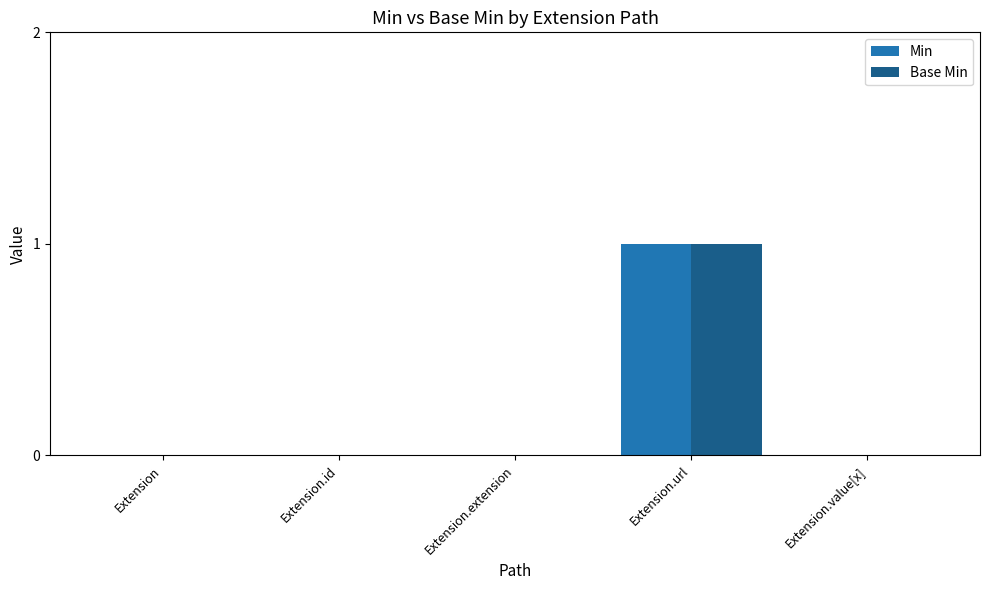

The value of Base Min at Extension.extension is 0. True or false?

True